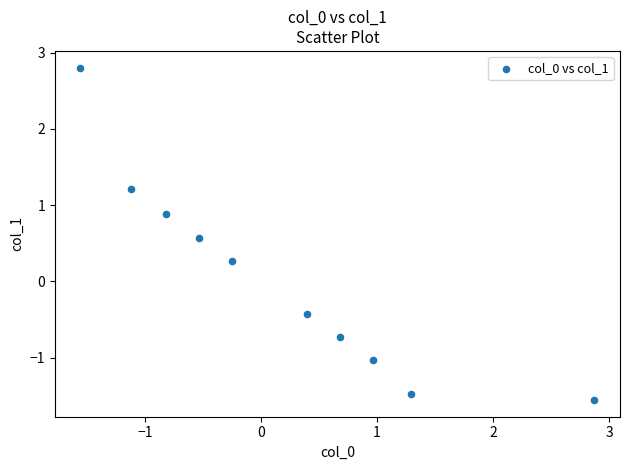

What is the range of X values (max minus min)?

4.4